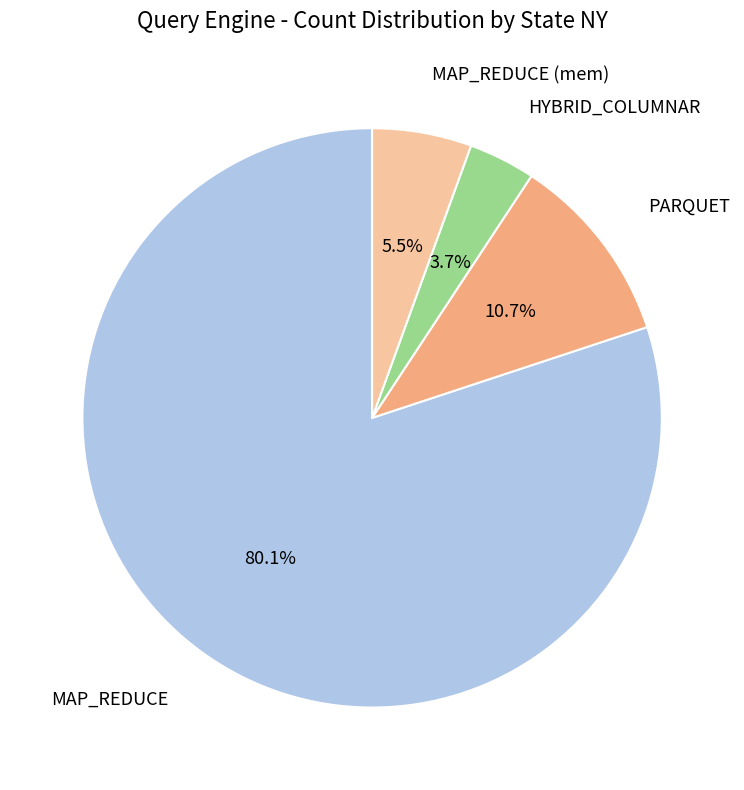

Is there any slice that represents more than half of the pie?

Yes